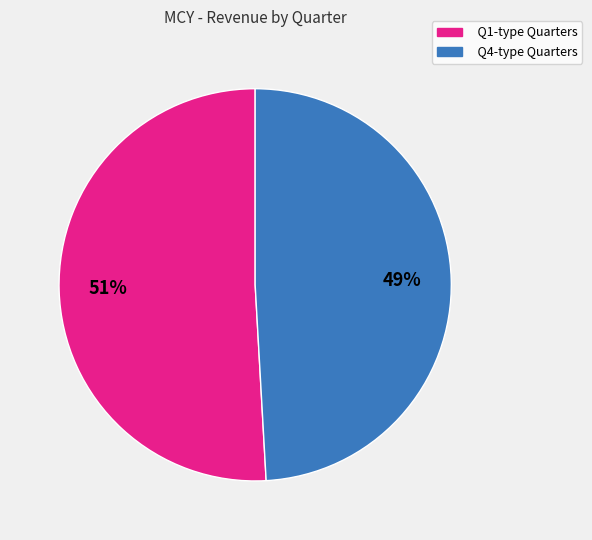

Do Q1-type Quarters and Q4-type Quarters together represent more than half of the pie?

Yes